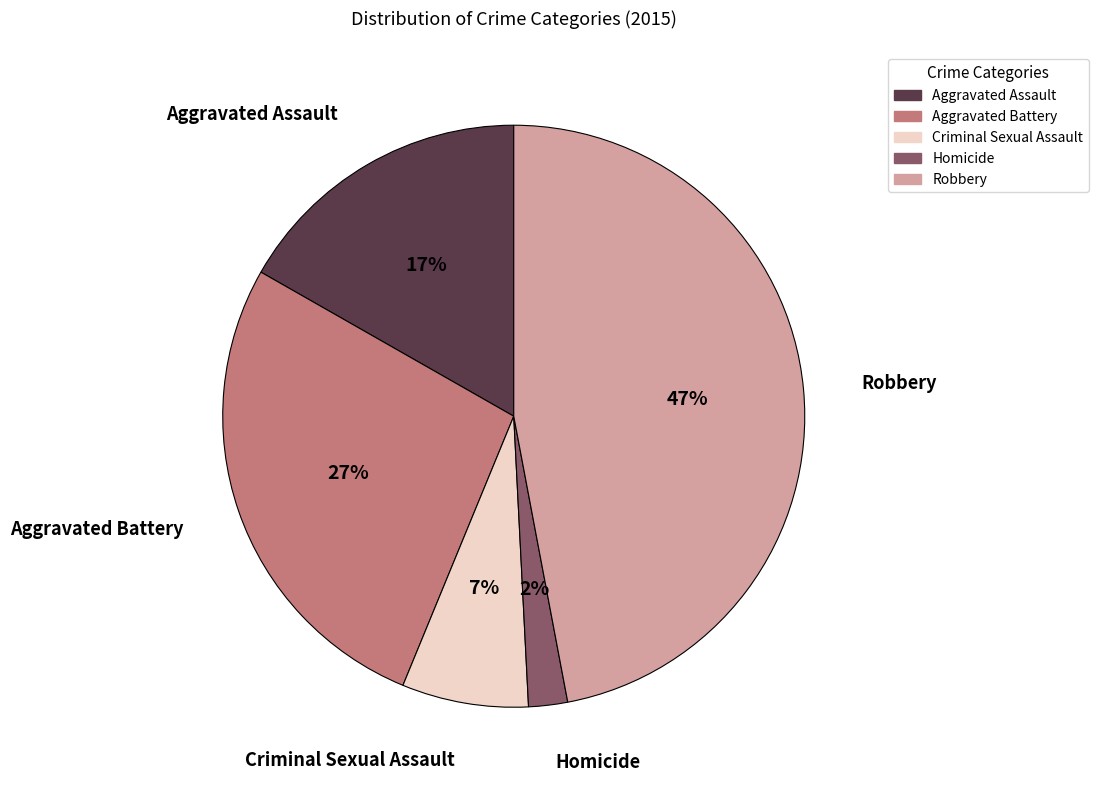

Do Aggravated Battery and Aggravated Assault together represent more than half of the pie?

No